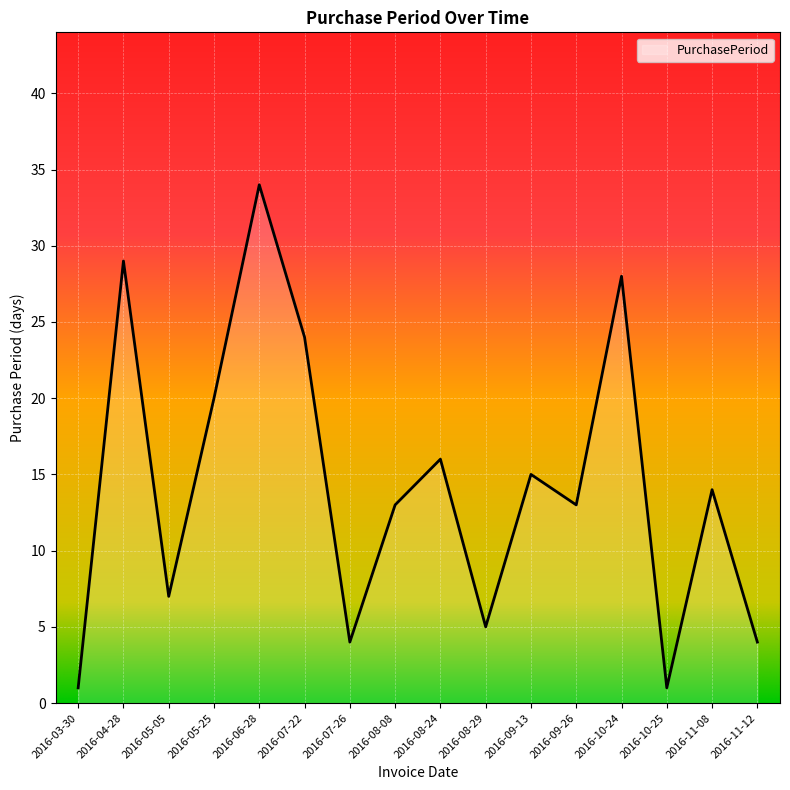

What position from the left is 2016-09-13?

11